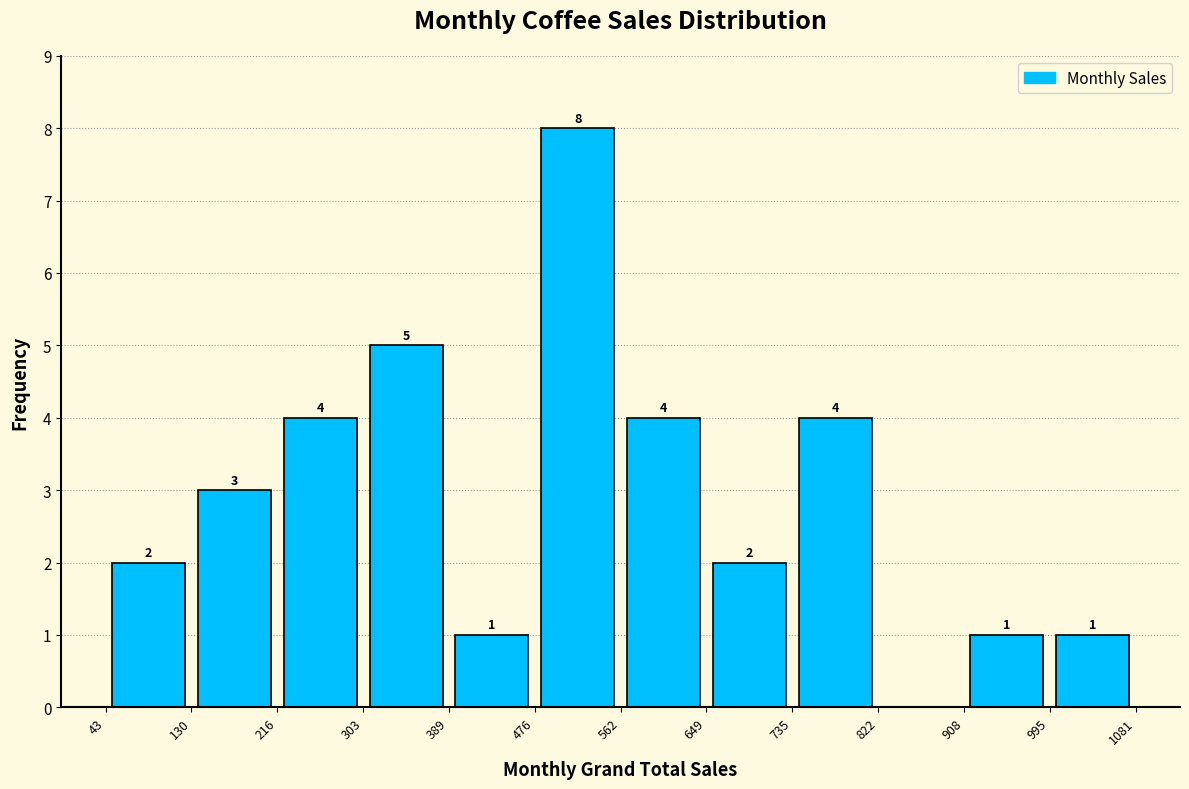

Which range on the x-axis has the tallest bar?

476 to 562